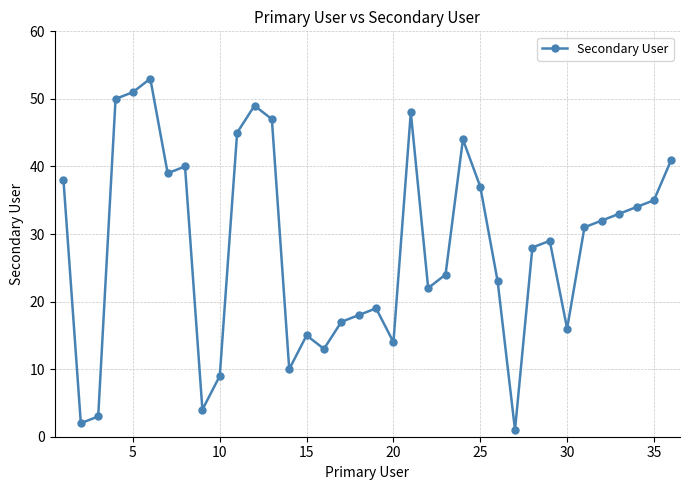

What is the smallest value displayed?

1